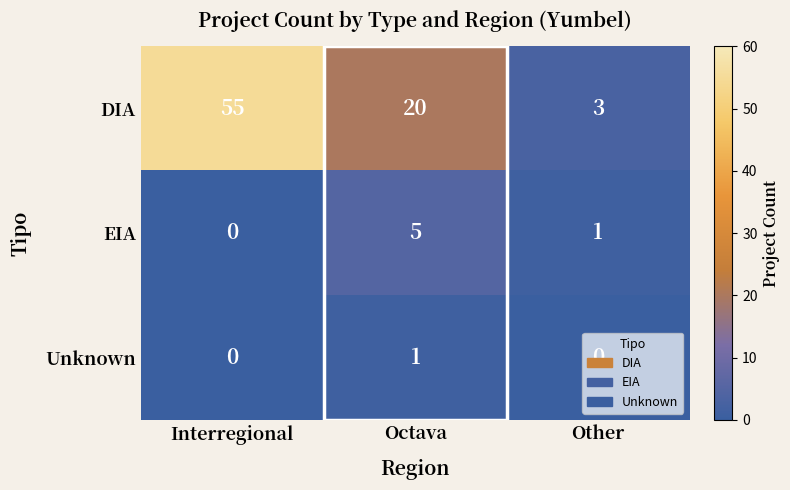

Which category has the highest value across all series?

Interregional